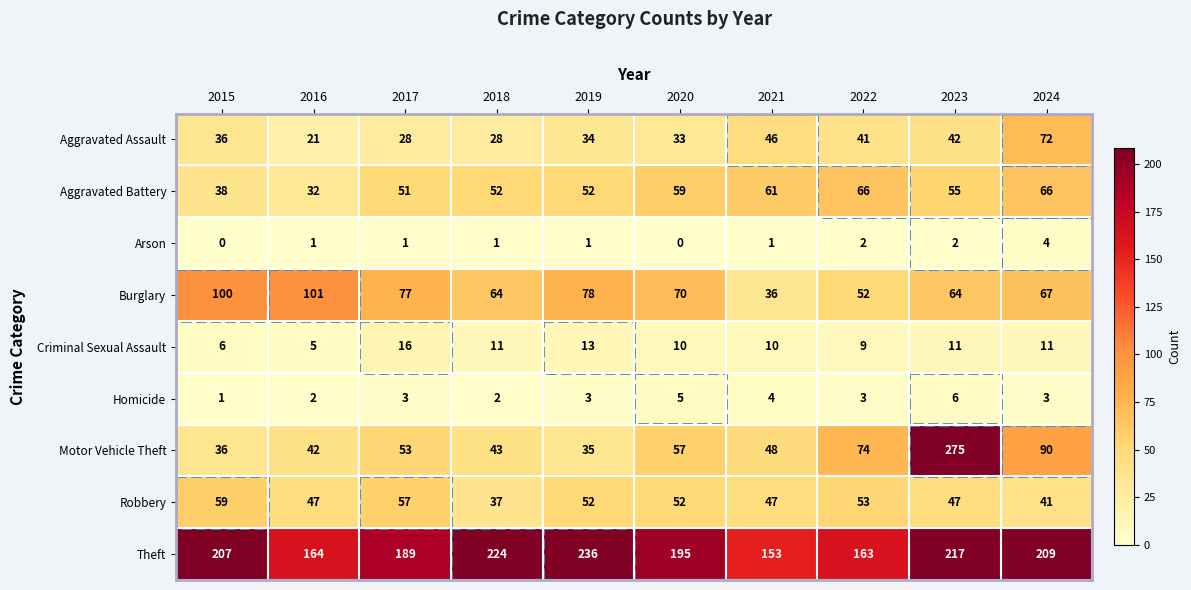

Which category has the lowest value in the Aggravated Assault series?

2016